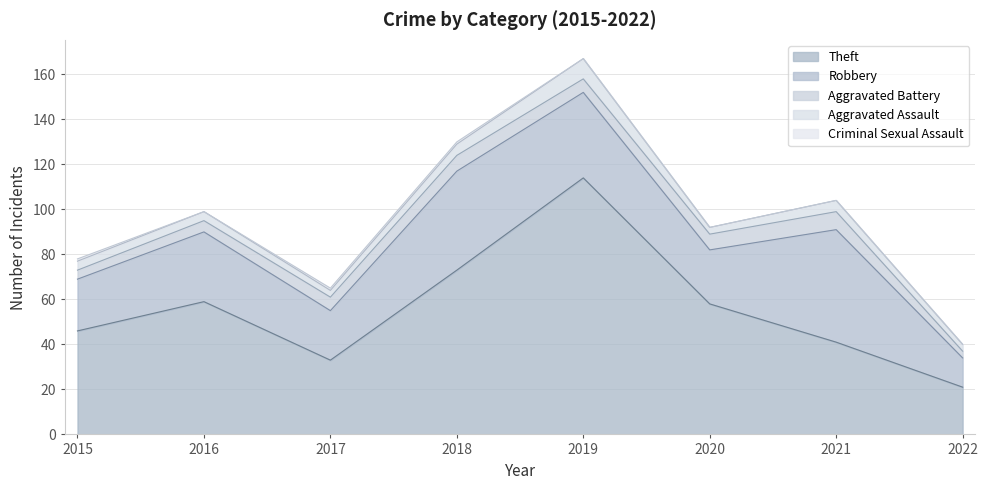

True or false: Criminal Sexual Assault has more than 2 points higher than both neighbors.

False